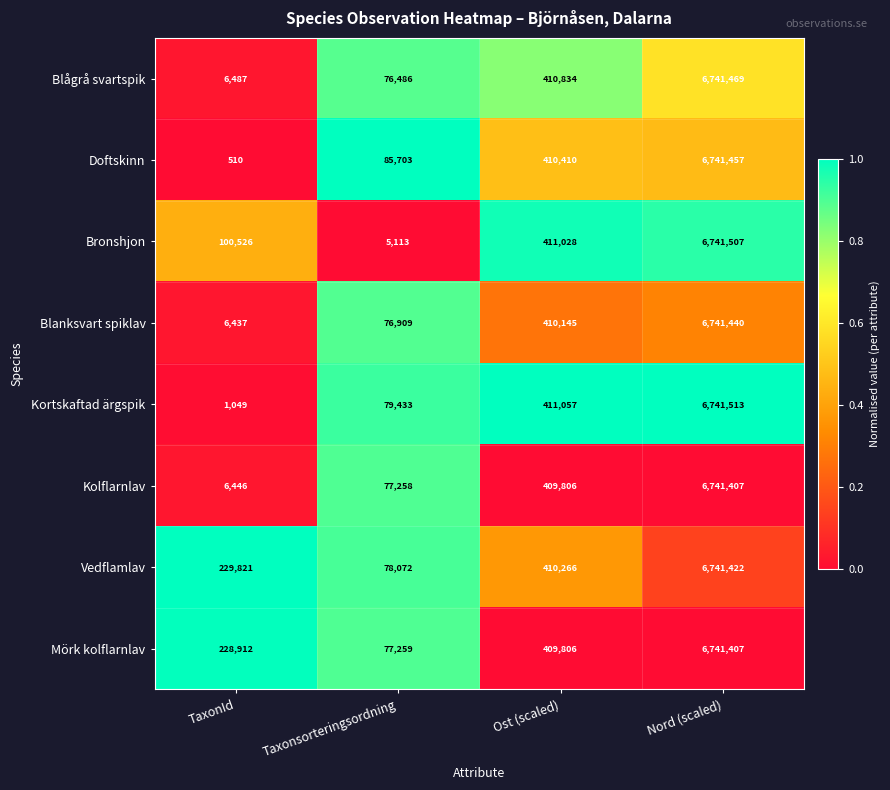

What is the difference between the second highest and second lowest values in the Bronshjon series?

310502